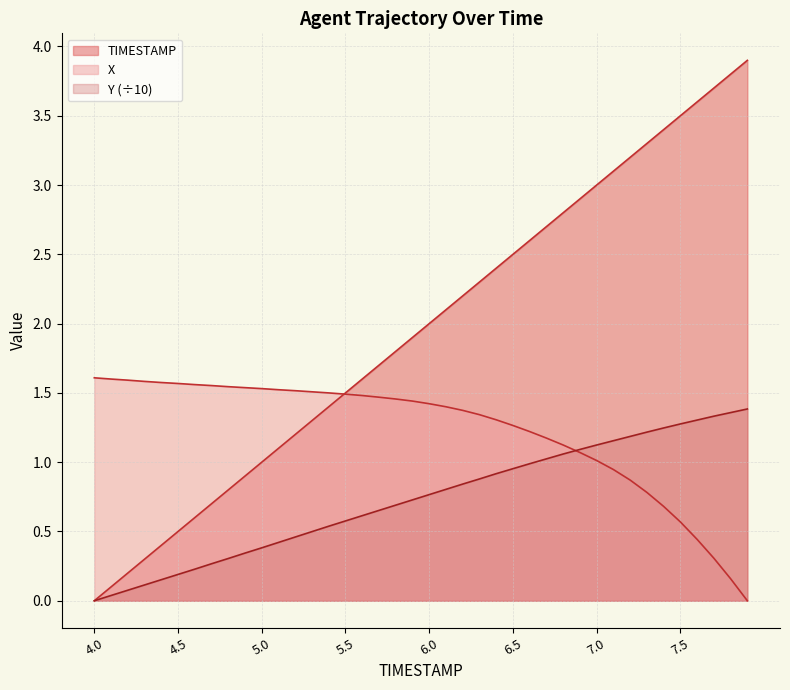

Reading left to right, transcribe all the data shown in this chart.

X: 1.6	1.6	1.6	1.6	1.6	1.6	1.6	1.6	1.5	1.5	1.5	1.5	1.5	1.5	1.5	1.5	1.5	1.5	1.5	1.4	1.4	1.4	1.4	1.3	1.3	1.3	1.2	1.2	1.1	1.1	1.0	0.9	0.9	0.8	0.7	0.6	0.4	0.3	0.2	0.0
Y: 0.0	0.0	0.1	0.1	0.2	0.2	0.2	0.3	0.3	0.3	0.4	0.4	0.5	0.5	0.5	0.6	0.6	0.7	0.7	0.7	0.8	0.8	0.8	0.9	0.9	1.0	1.0	1.0	1.1	1.1	1.1	1.2	1.2	1.2	1.2	1.3	1.3	1.3	1.4	1.4
TIMESTAMP: 0.0	0.1	0.2	0.3	0.4	0.5	0.6	0.7	0.8	0.9	1.0	1.1	1.2	1.3	1.4	1.5	1.6	1.7	1.8	1.9	2.0	2.1	2.2	2.3	2.4	2.5	2.6	2.7	2.8	2.9	3.0	3.1	3.2	3.3	3.4	3.5	3.6	3.7	3.8	3.9